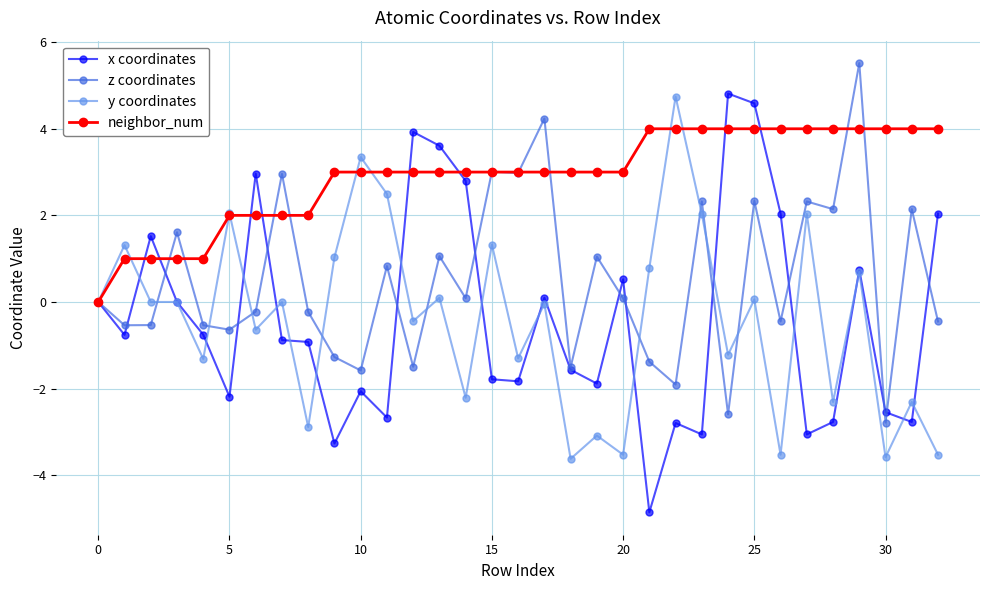

What is the value of the y coordinates point at the 11th from the left?

3.3